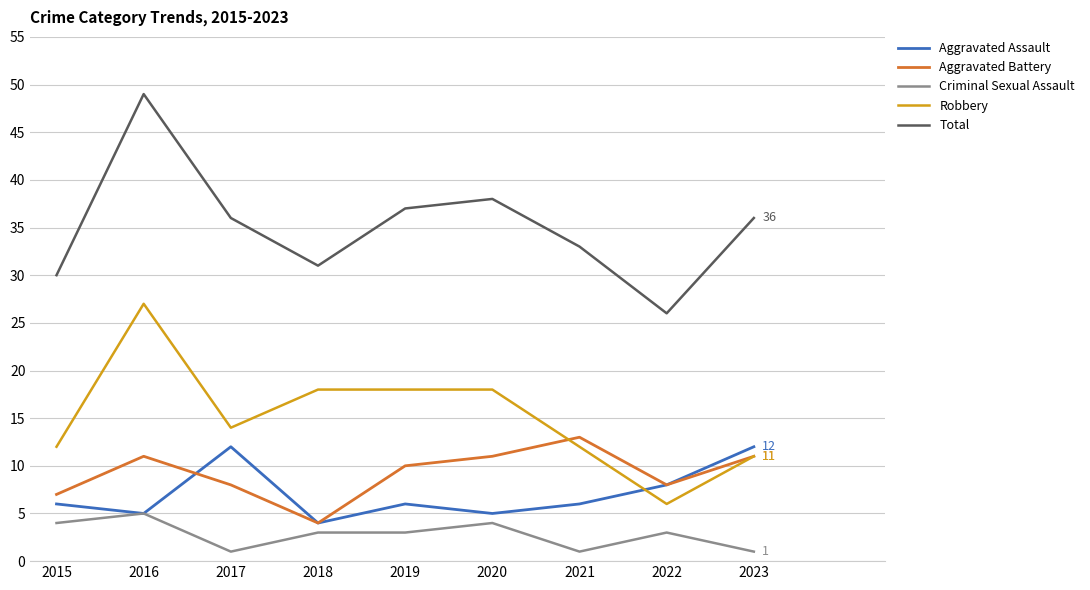

What is the minimum value for Robbery?

6